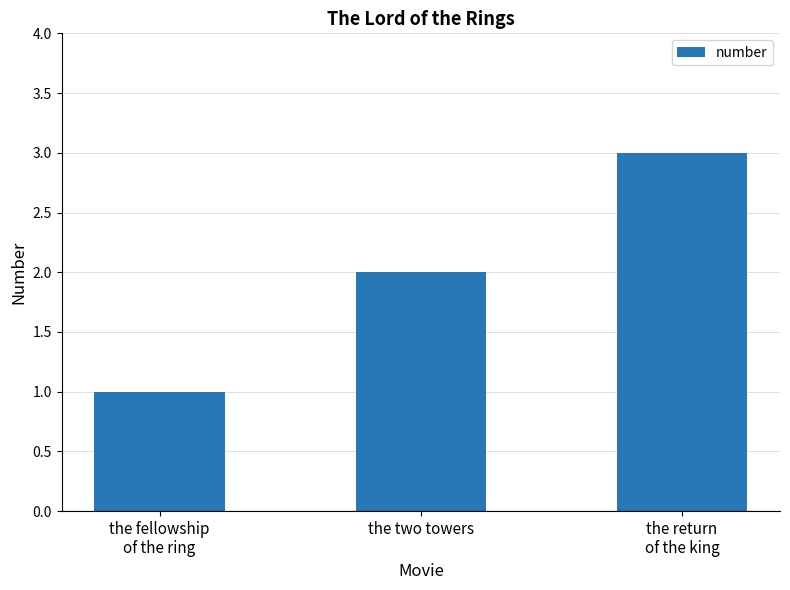

What is the sum of all values?

6